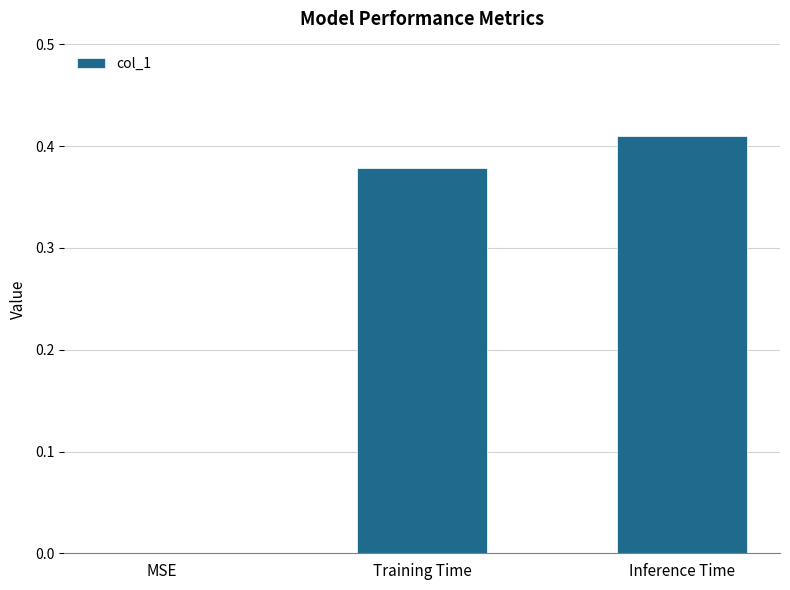

Is it true that the value at Inference Time is 0.1?

False